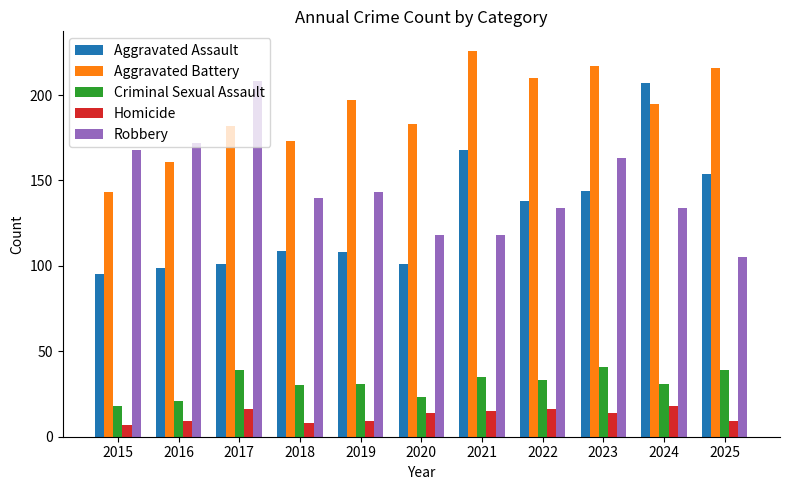

What is the total value across all series at 2024?

585